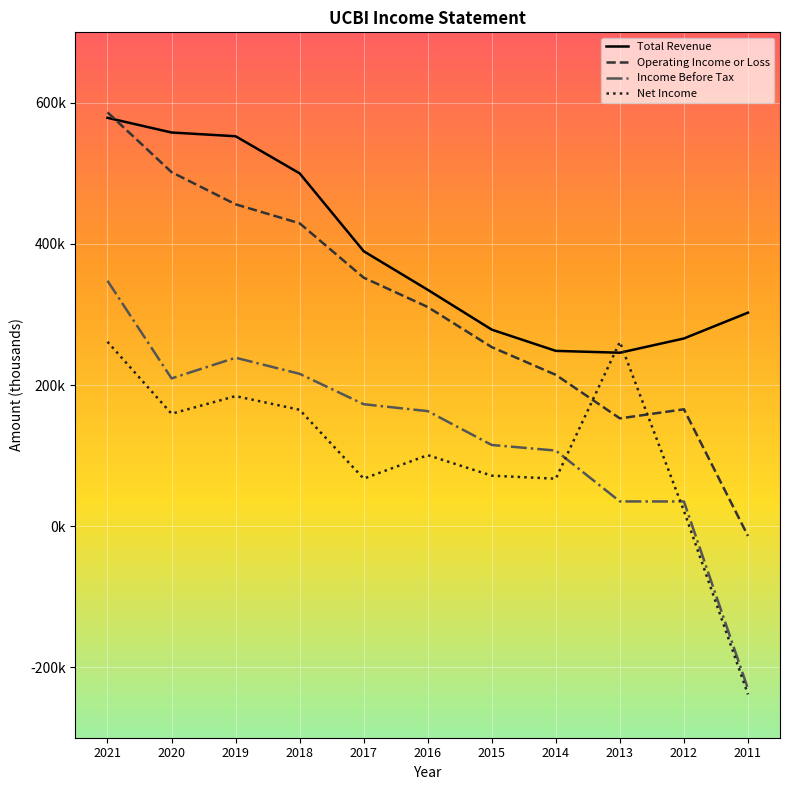

What are all the series names shown in the legend?

Total Revenue, Operating Income or Loss, Income Before Tax, Net Income